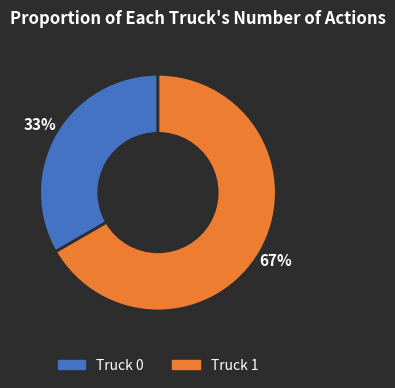

True or false: Truck 0 accounts for 47% of the total.

False